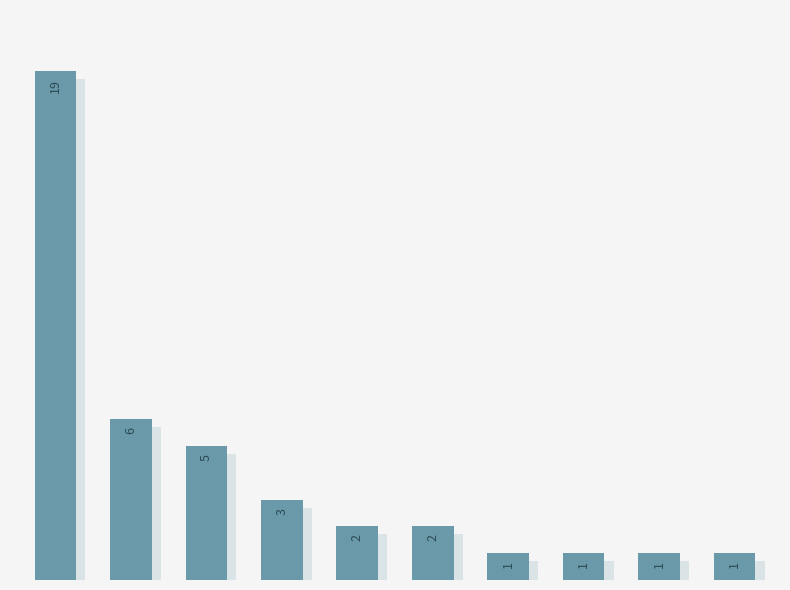

Are the bars grouped side by side (vs. stacked)?

No